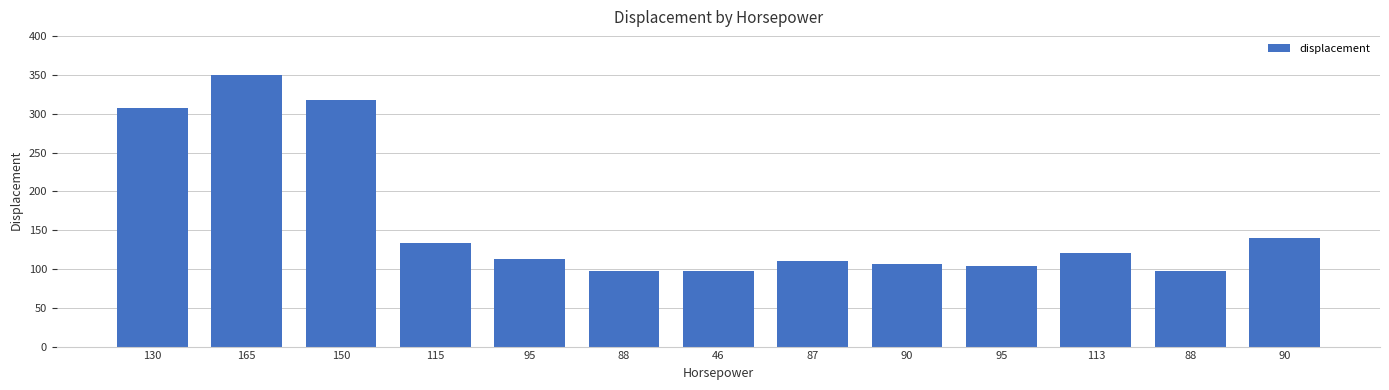

How many categories are shown in the chart?

13